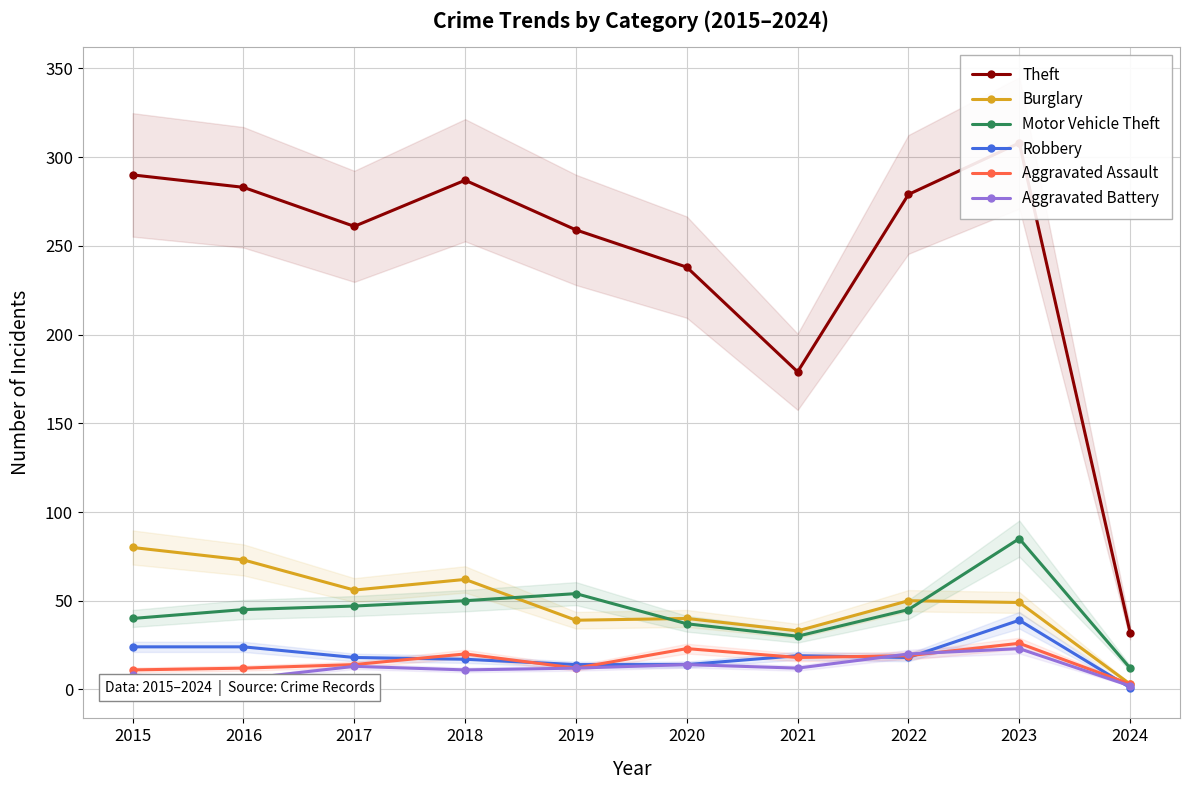

Reading left to right, list all the values displayed in this chart.

Theft: 290	283	261	287	259	238	179	279	308	32
Burglary: 80	73	56	62	39	40	33	50	49	3
Motor Vehicle Theft: 40	45	47	50	54	37	30	45	85	12
Robbery: 24	24	18	17	14	14	19	18	39	1
Aggravated Assault: 11	12	14	20	12	23	18	19	26	3
Aggravated Battery: 8	6	13	11	12	14	12	20	23	2